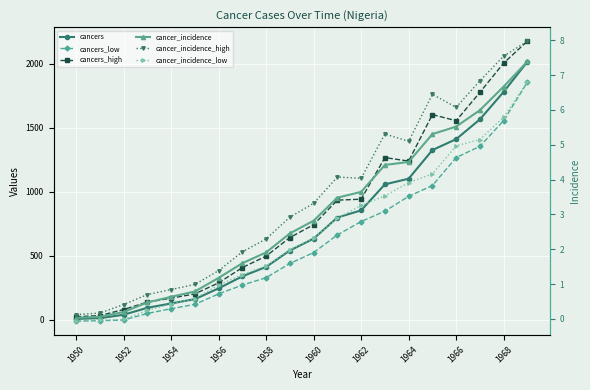

What are all the series names shown in the legend?

cancers, cancers_low, cancers_high, cancer_incidence, cancer_incidence_high, cancer_incidence_low